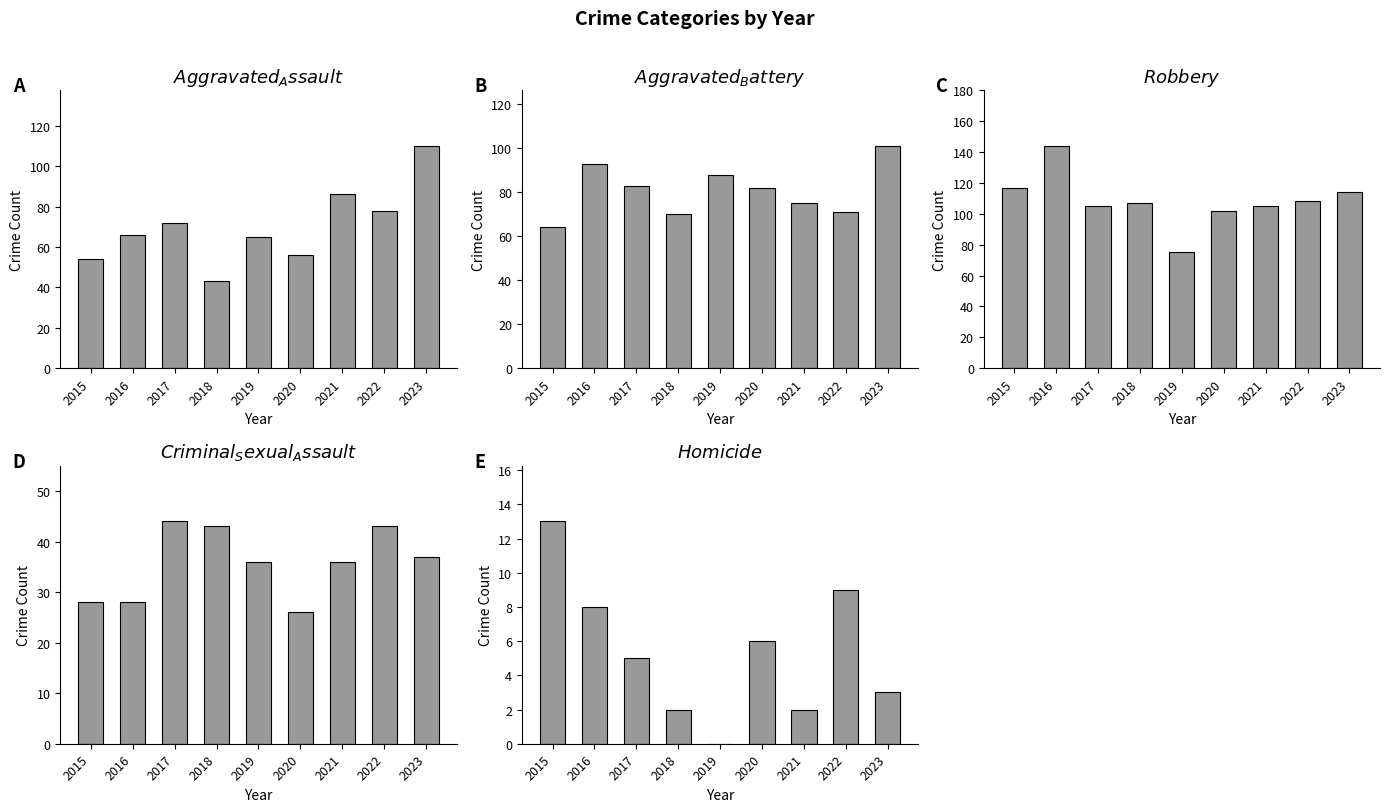

Which category has the highest value in the Aggravated Assault series?

2023